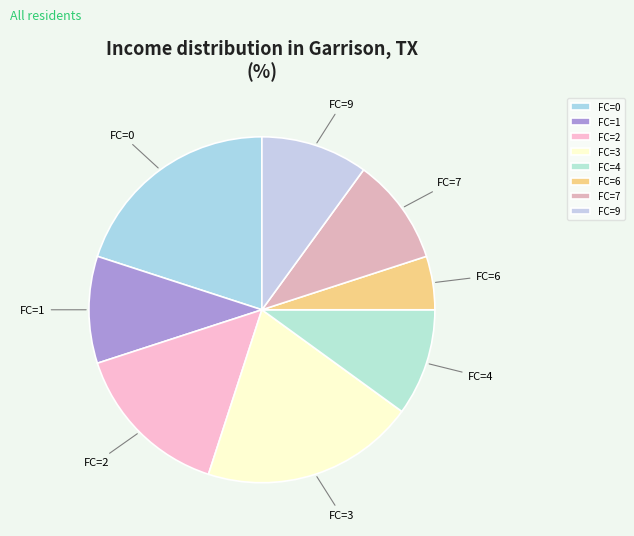

Approximately how many times larger is the value at FC=4 compared to FC=0?

0.5